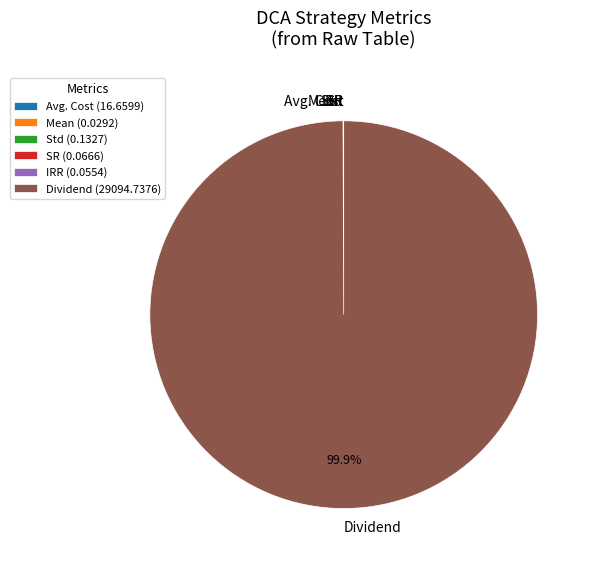

Does any single category account for the majority?

Yes